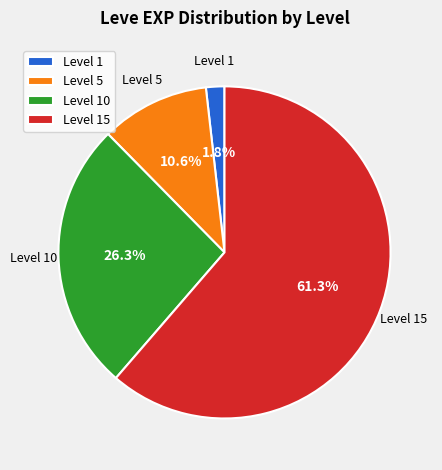

Between Level 5 and Level 1, which is larger?

Level 5